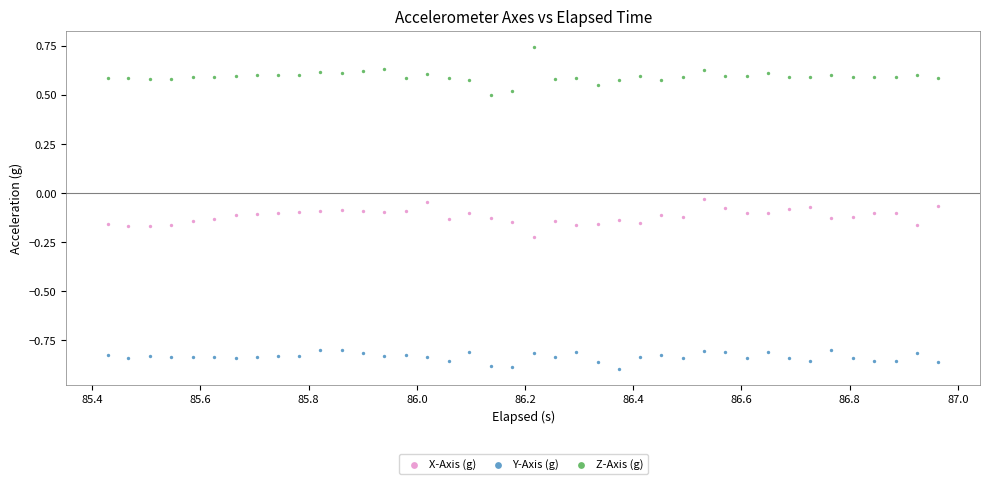

Across all data points, what is the range of Y values (max minus min)?

1.6